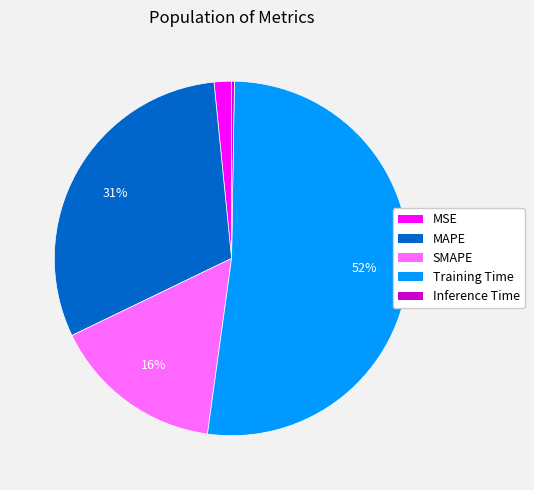

True or false: MAPE accounts for 22% of the total.

False